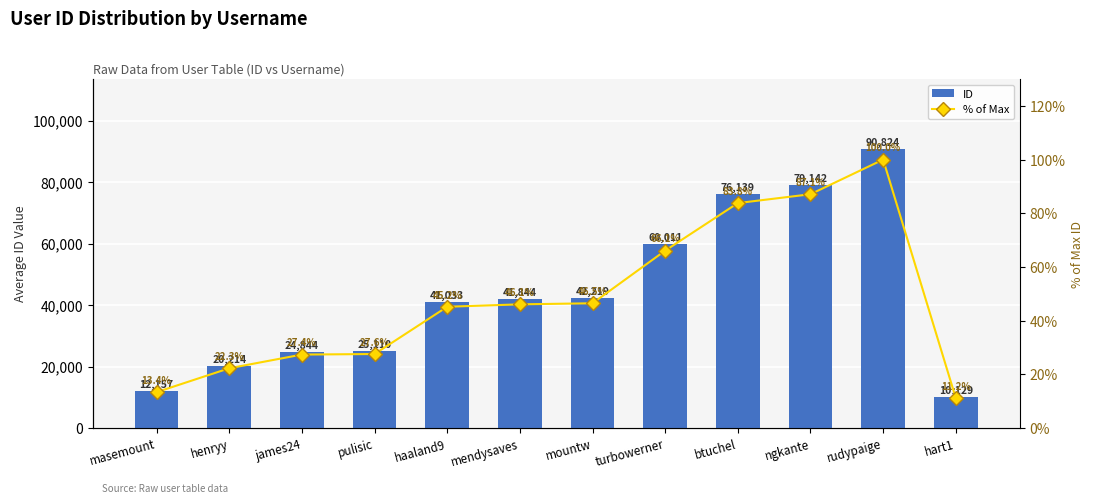

Which category has the highest value across all series?

rudypaige